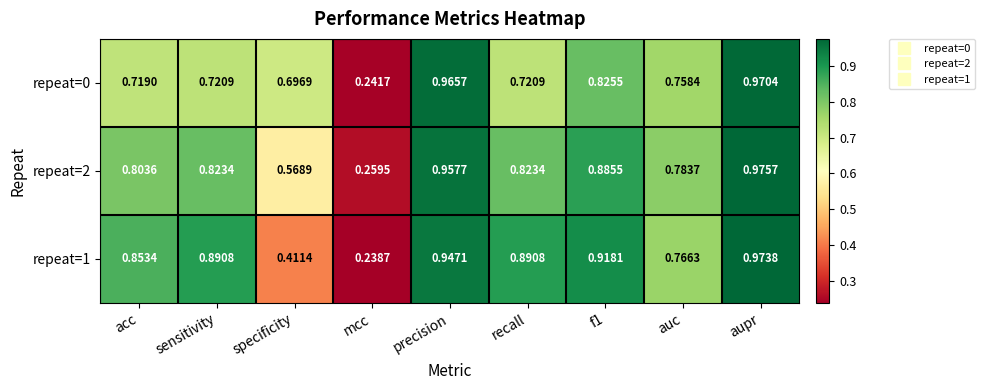

At which label is repeat=2 closest to 0?

mcc